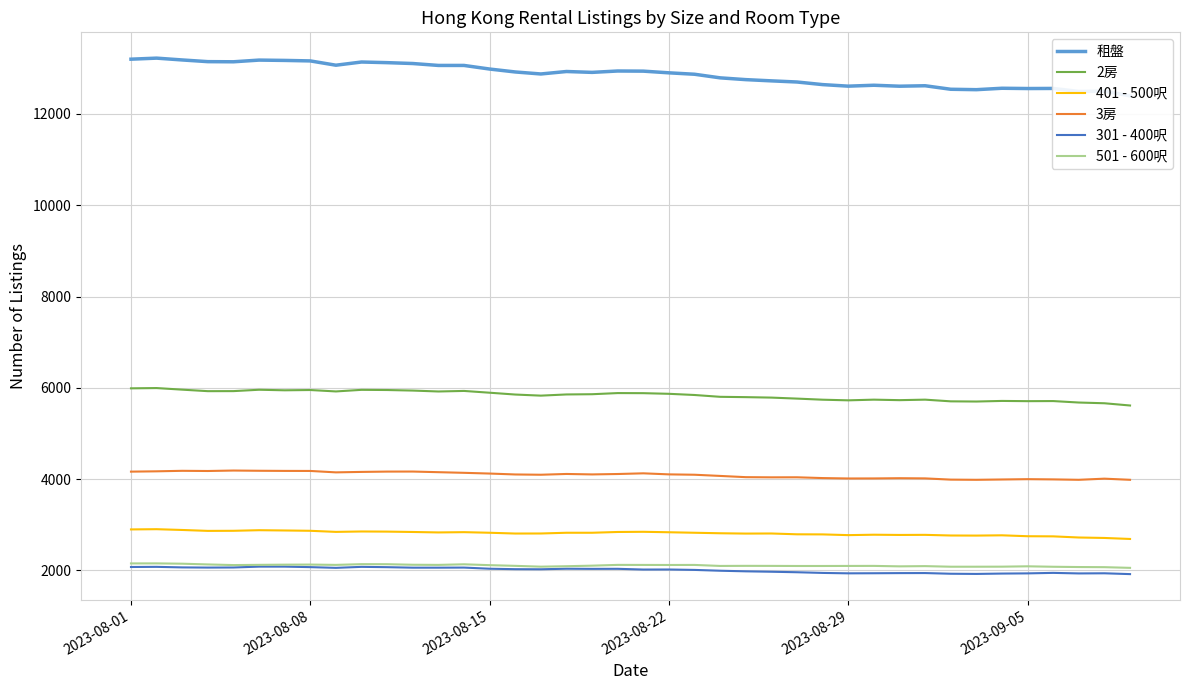

At which label does 301 - 400呎 first exceed 2025?

2023-08-01